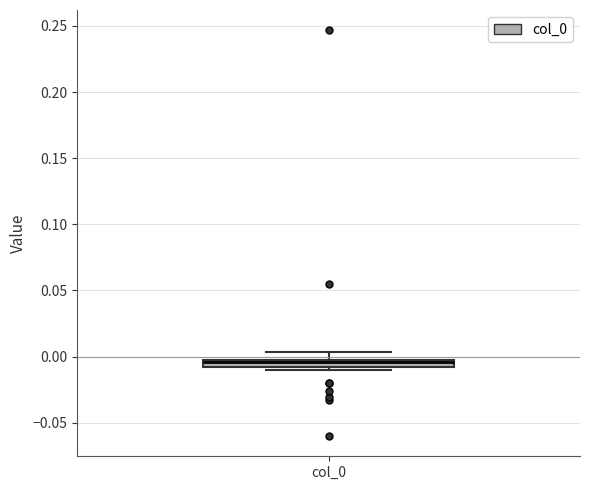

Where does the upper whisker of the box for col_0 end on the y-axis? The values are not printed on the chart, so give them approximately, as read against the axis.

0.005